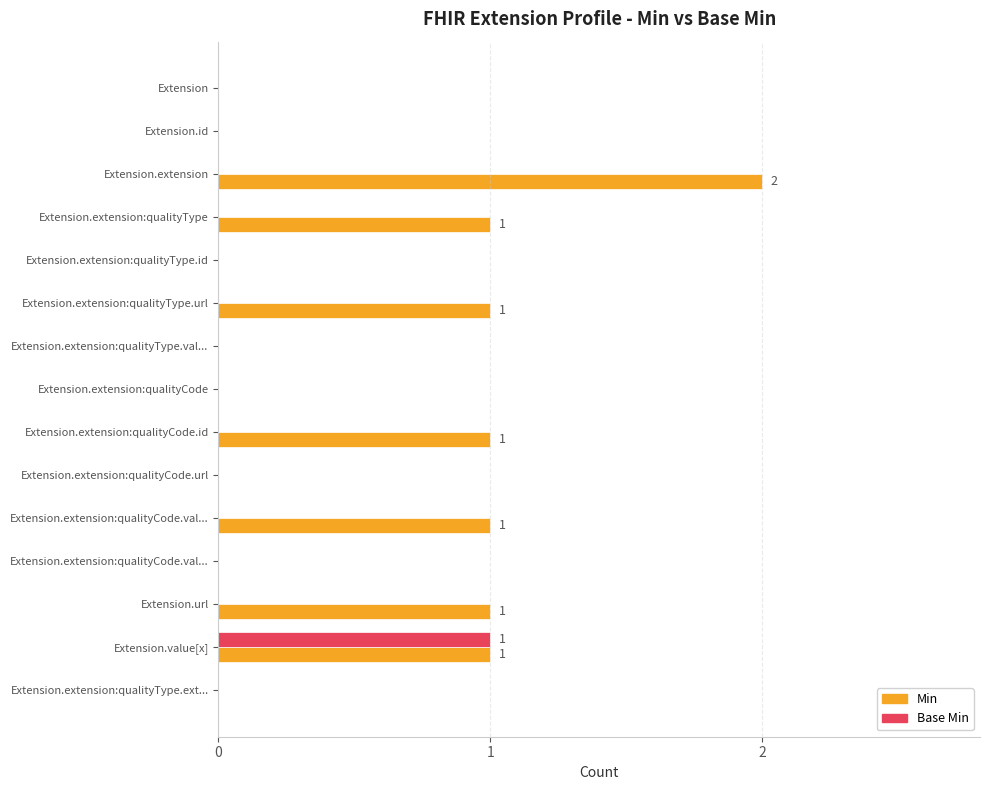

How many categories are shown in the chart?

15